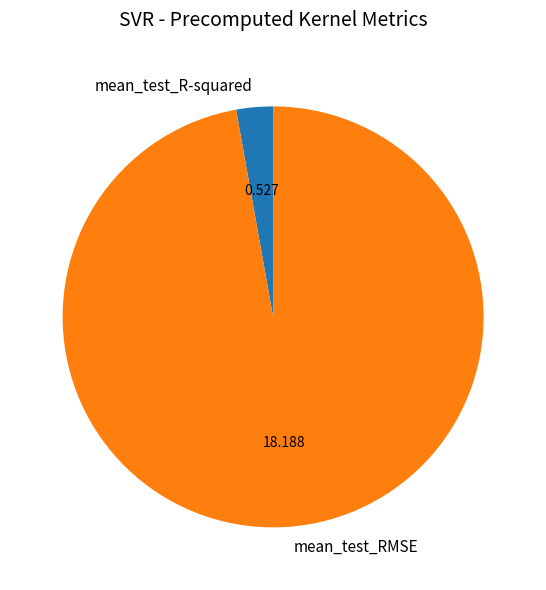

Is there any slice that represents more than half of the pie?

Yes